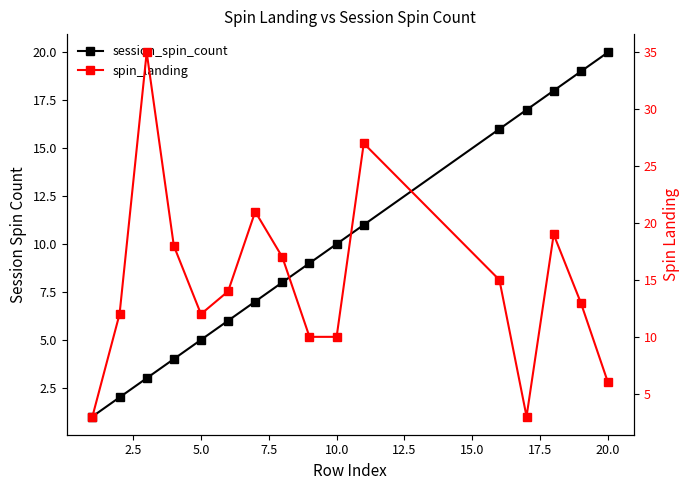

Reading right to left, transcribe all the data shown in this chart.

session_spin_count: 20	19	18	17	16	11	10	9	8	7	6	5	4	3	2	1
spin_landing: 6	13	19	3	15	27	10	10	17	21	14	12	18	35	12	3